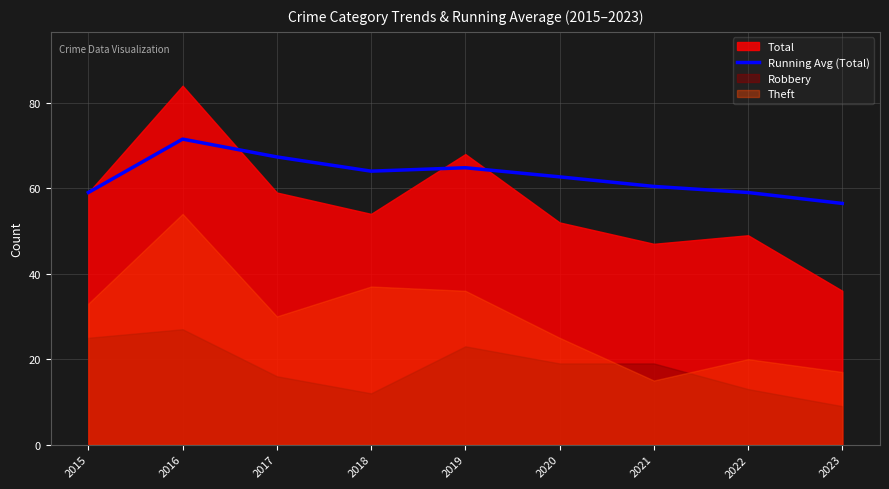

How many lines are shown in the chart?

1